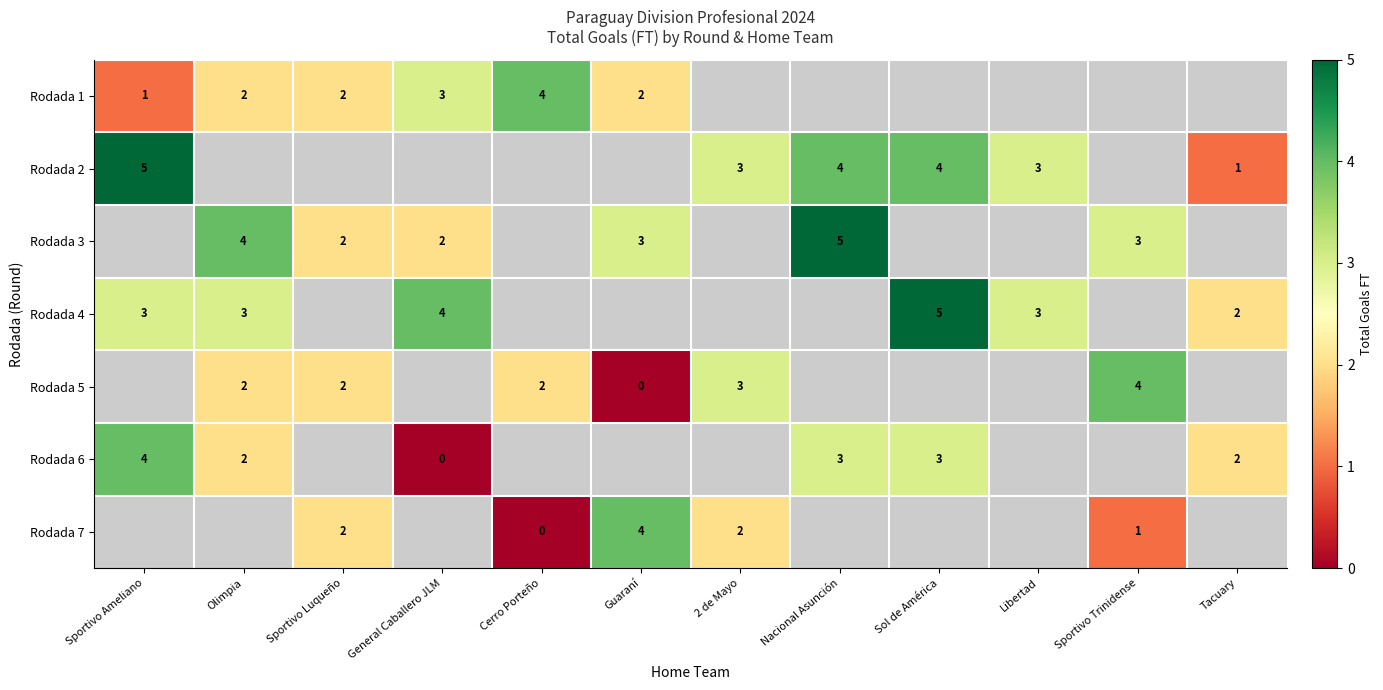

Is it true that Rodada 7 equals 7 at Guaraní?

False